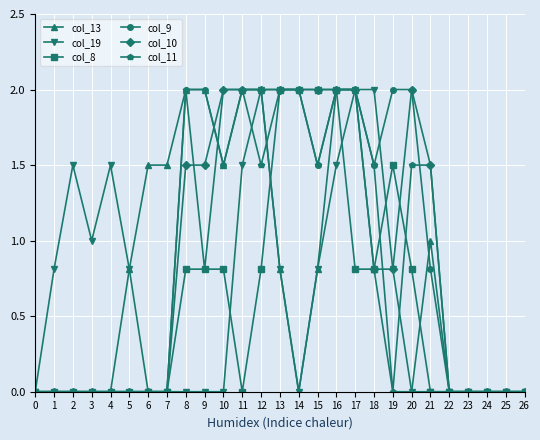

What is the average value of the col_9 series?

0.9